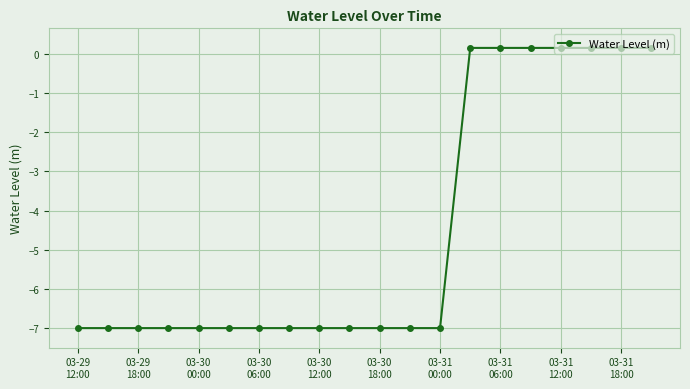

What is the difference between the maximum and second lowest values?

7.2